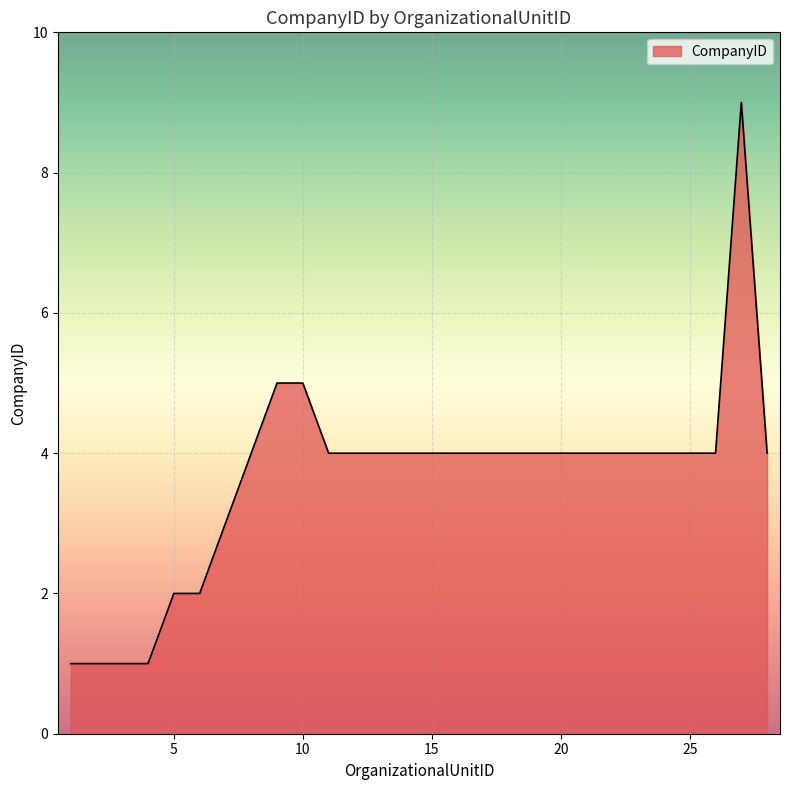

What is the difference between the maximum and minimum values?

8